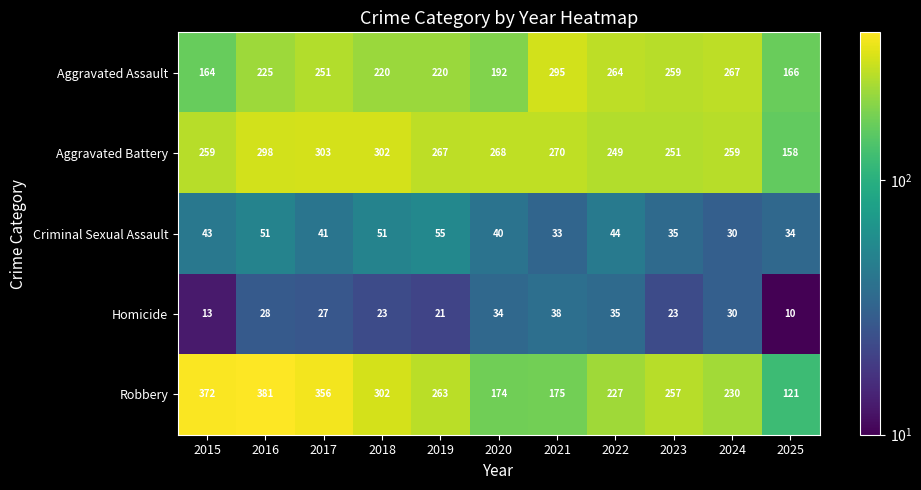

Read the Robbery value at 2022, to the nearest 10.

230